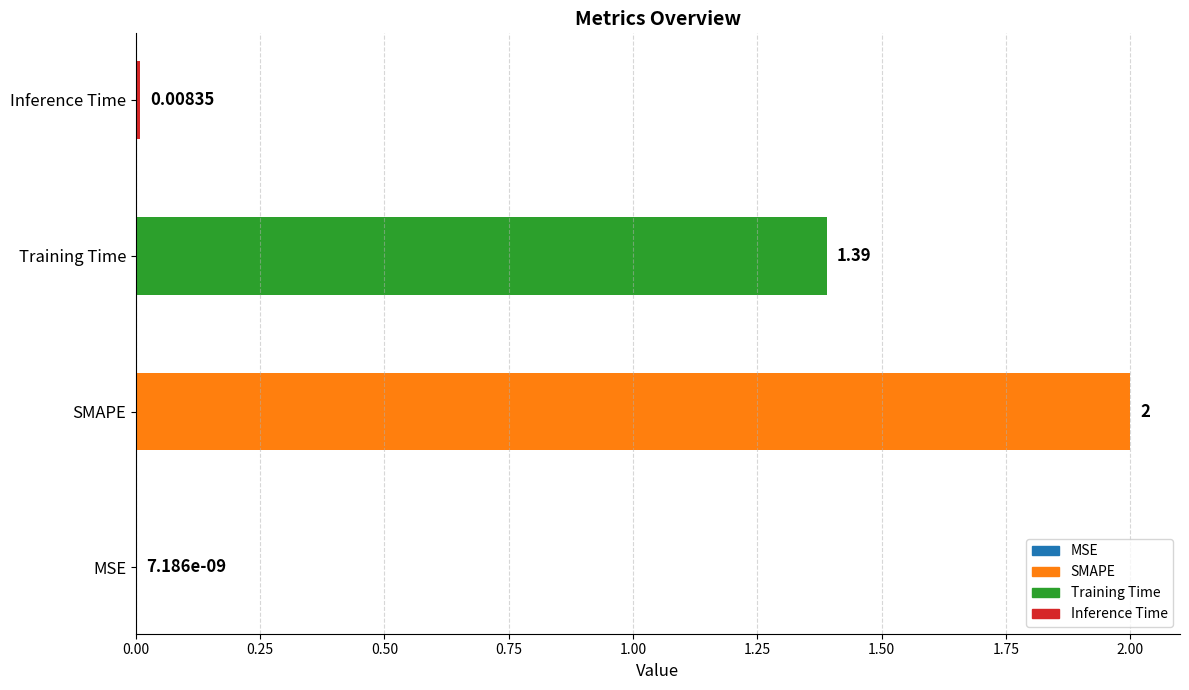

Which category has the highest value across all series?

SMAPE